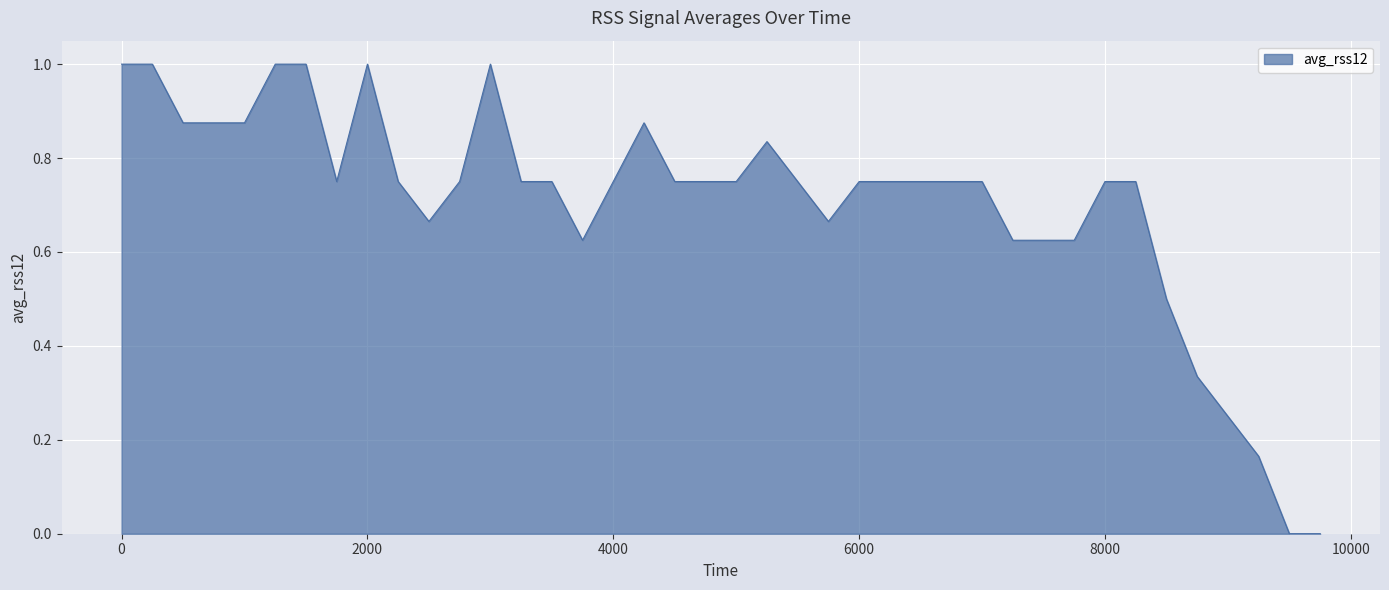

What is the greatest value displayed?

1.0